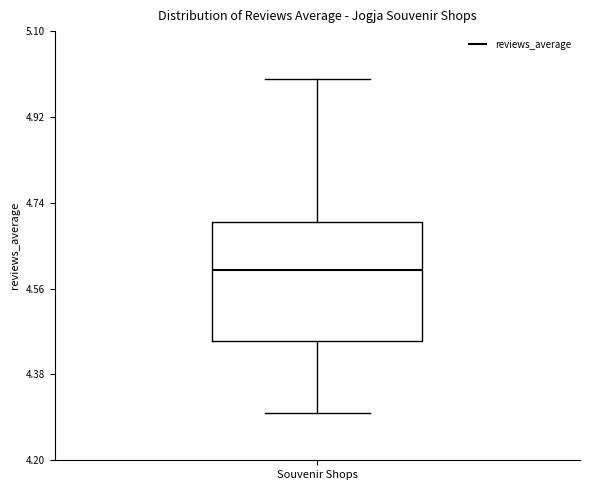

Read this box plot against the y-axis: the position of the median line, the range covered by the box, and the ends of both whiskers. The values are not printed on the chart, so give them approximately, as read against the axis.

median 4.60, box 4.46 to 4.70, whiskers 4.30 to 5.00